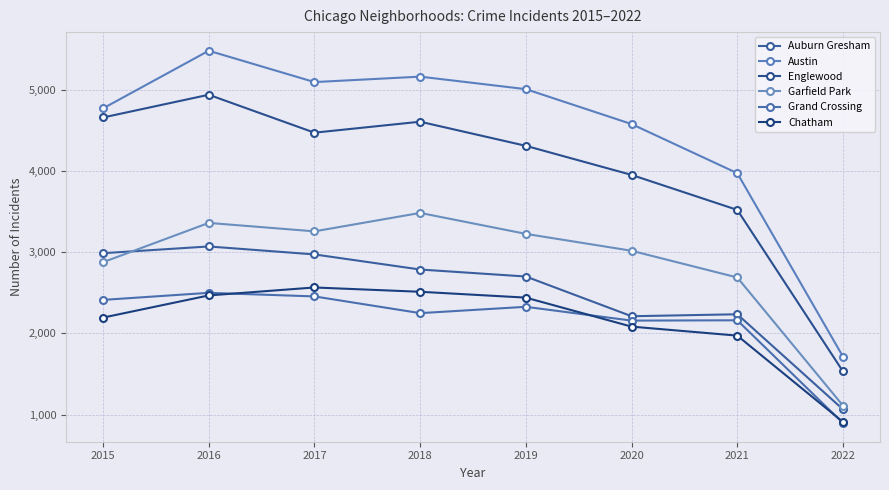

What are all the series names shown in the legend?

Auburn Gresham, Austin, Englewood, Garfield Park, Grand Crossing, Chatham